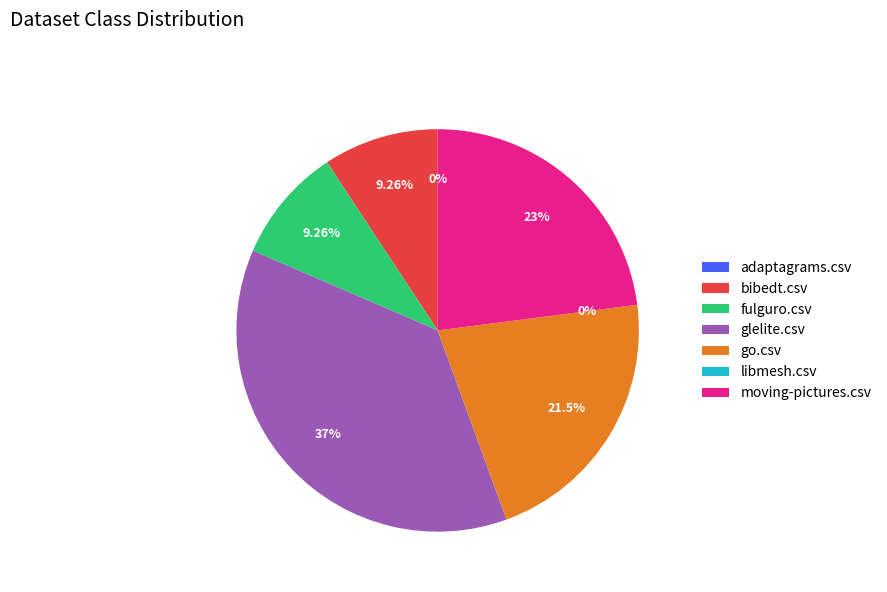

To the nearest percent, what is the combined percentage of glelite.csv and moving-pictures.csv?

60%